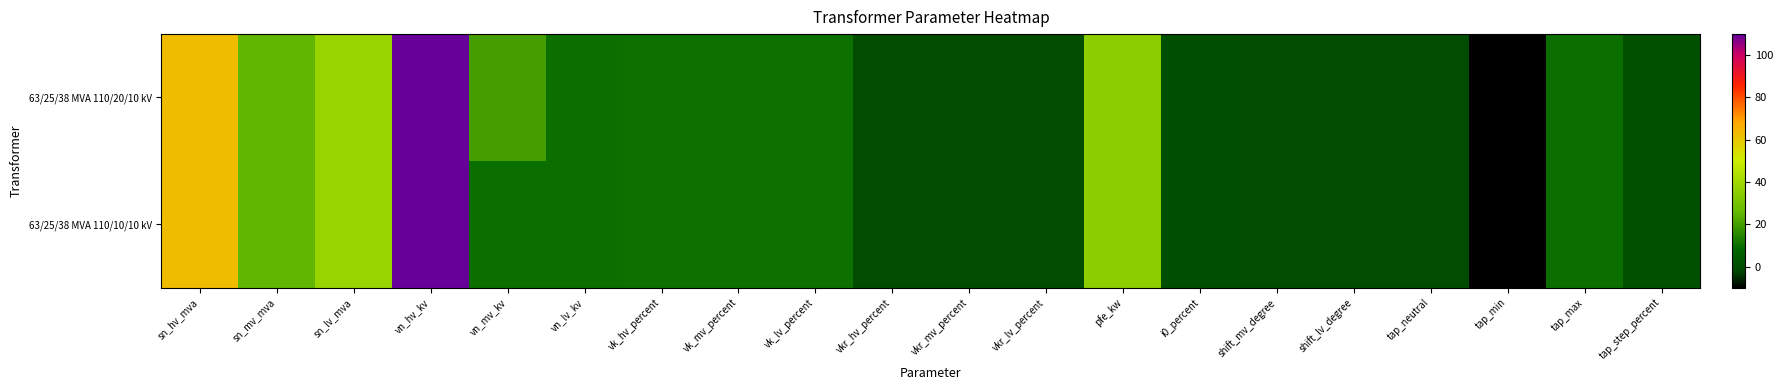

Which series has the widest spread of values?

63/25/38 MVA 110/20/10 kV